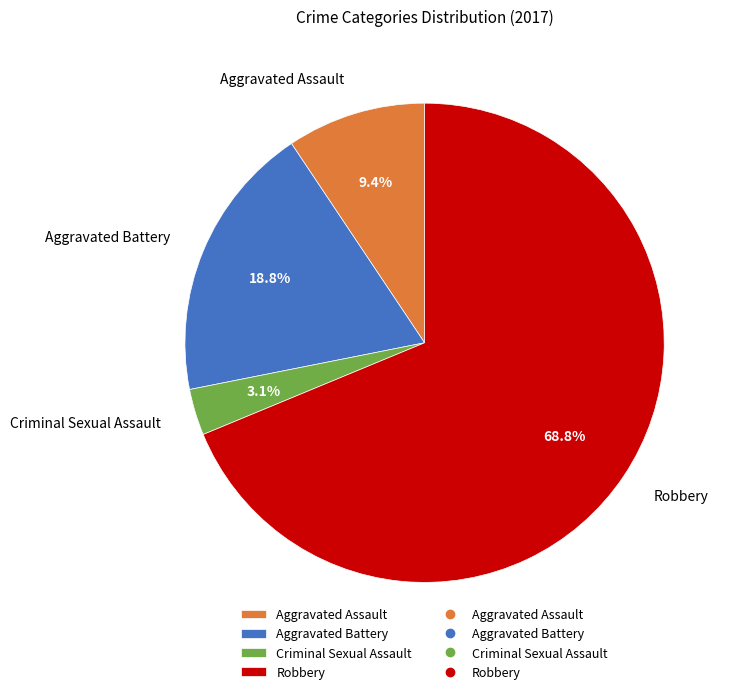

How many slices are in this pie chart?

4